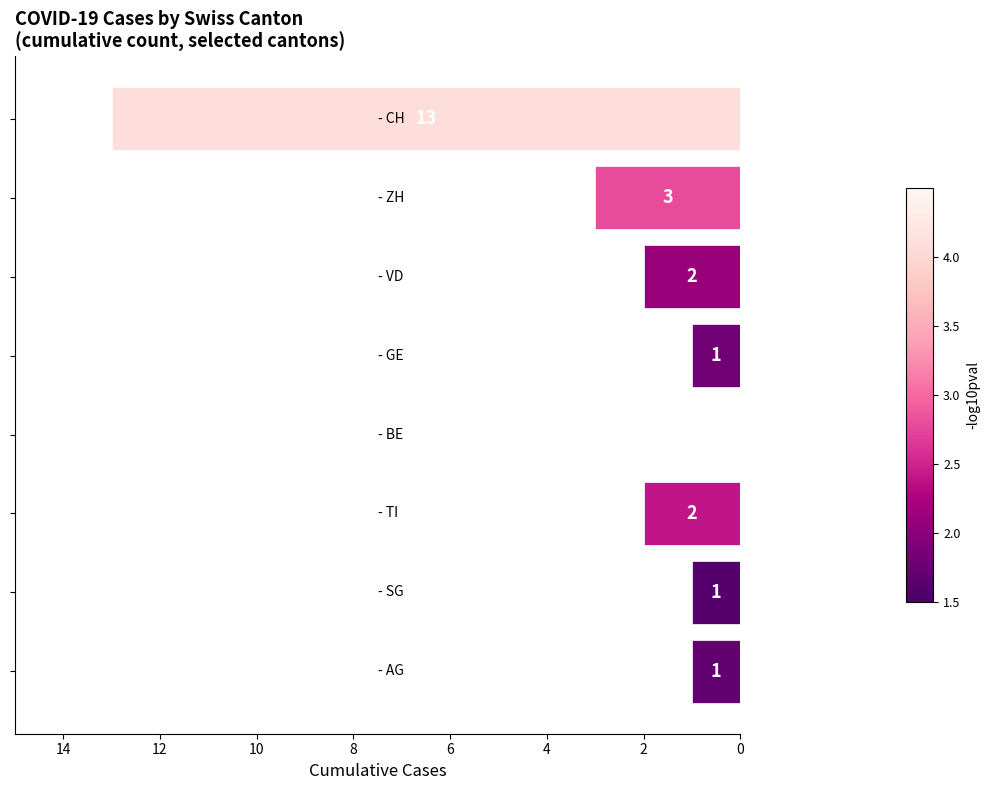

Are the bars horizontal?

Yes